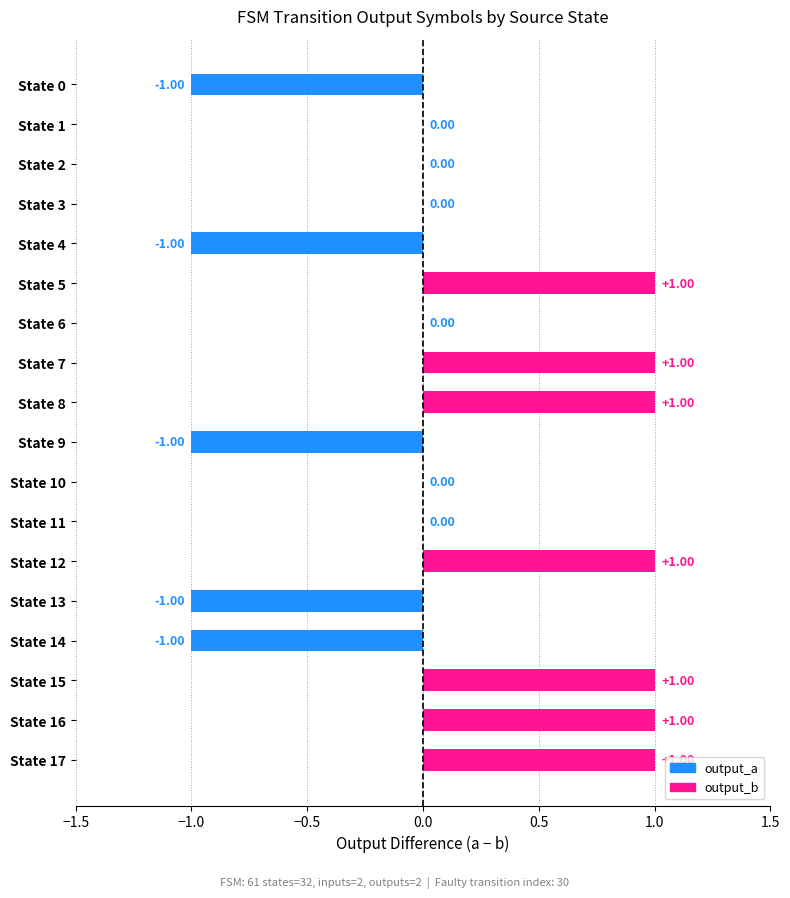

What is the change in value from State 0 to State 8?

+2